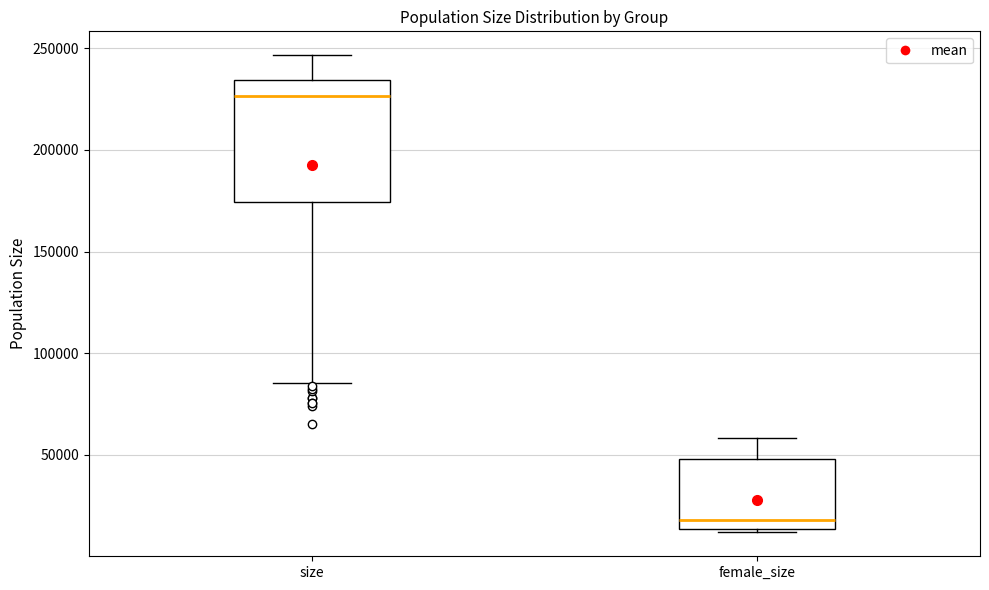

Which box is the tallest, from its lower edge to its upper edge?

size